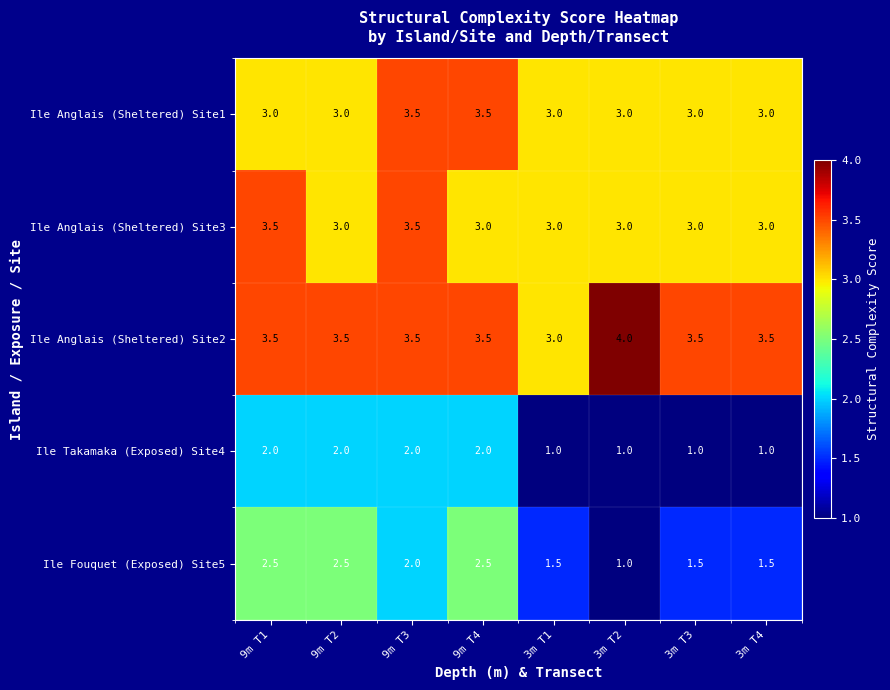

Which series has the widest spread of values?

Ile Fouquet (Exposed) Site5